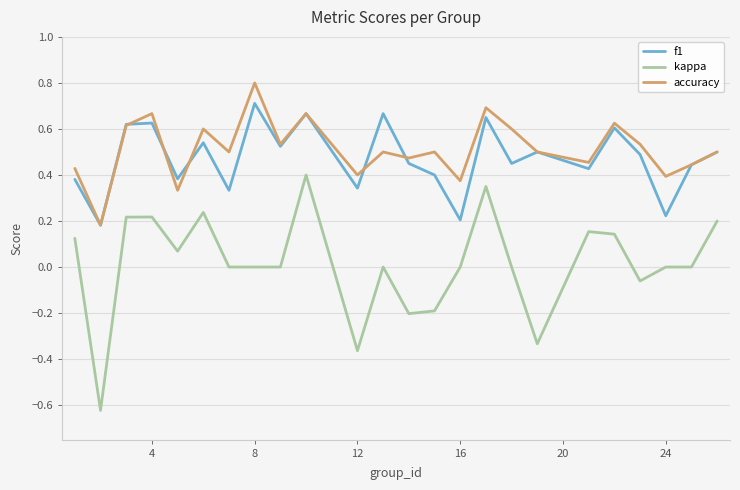

True or false: accuracy and kappa intersect in this chart.

False